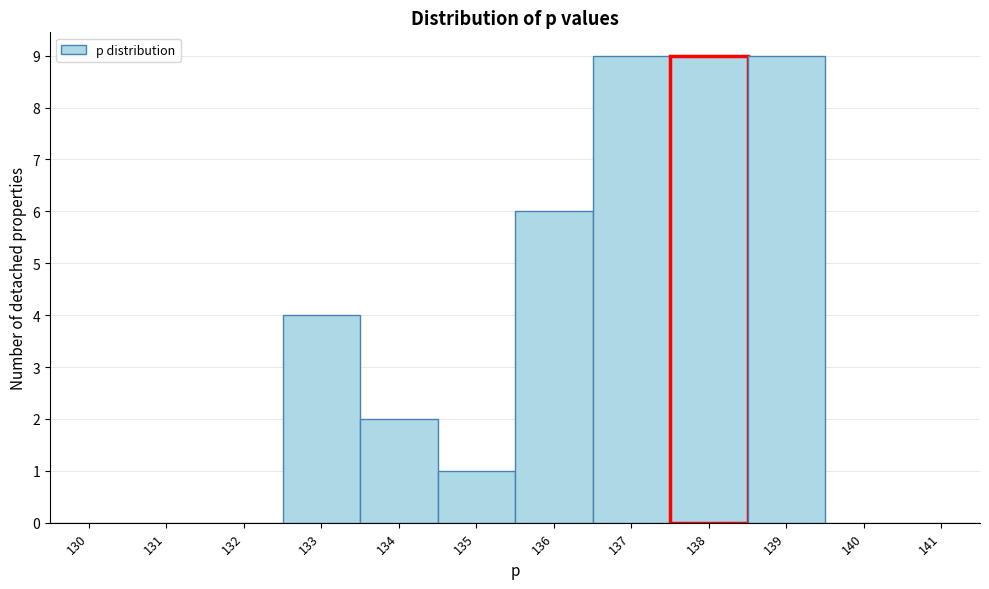

Reading left to right, what are all the values shown in this chart?

130=0	131=0	132=0	133=4	134=2	135=1	136=6	137=9	138=9	139=9	140=0	141=0